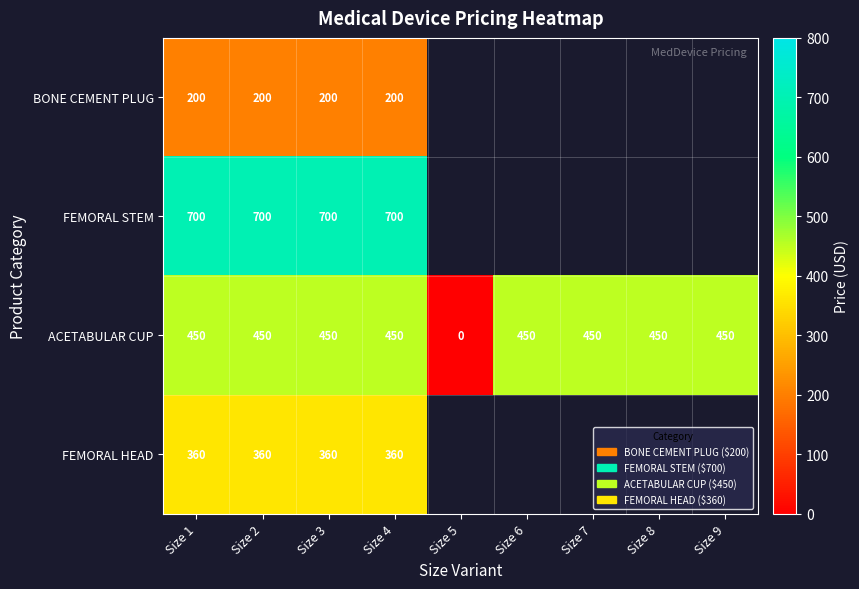

Is it true that FEMORAL HEAD equals 360 at Size 4?

True